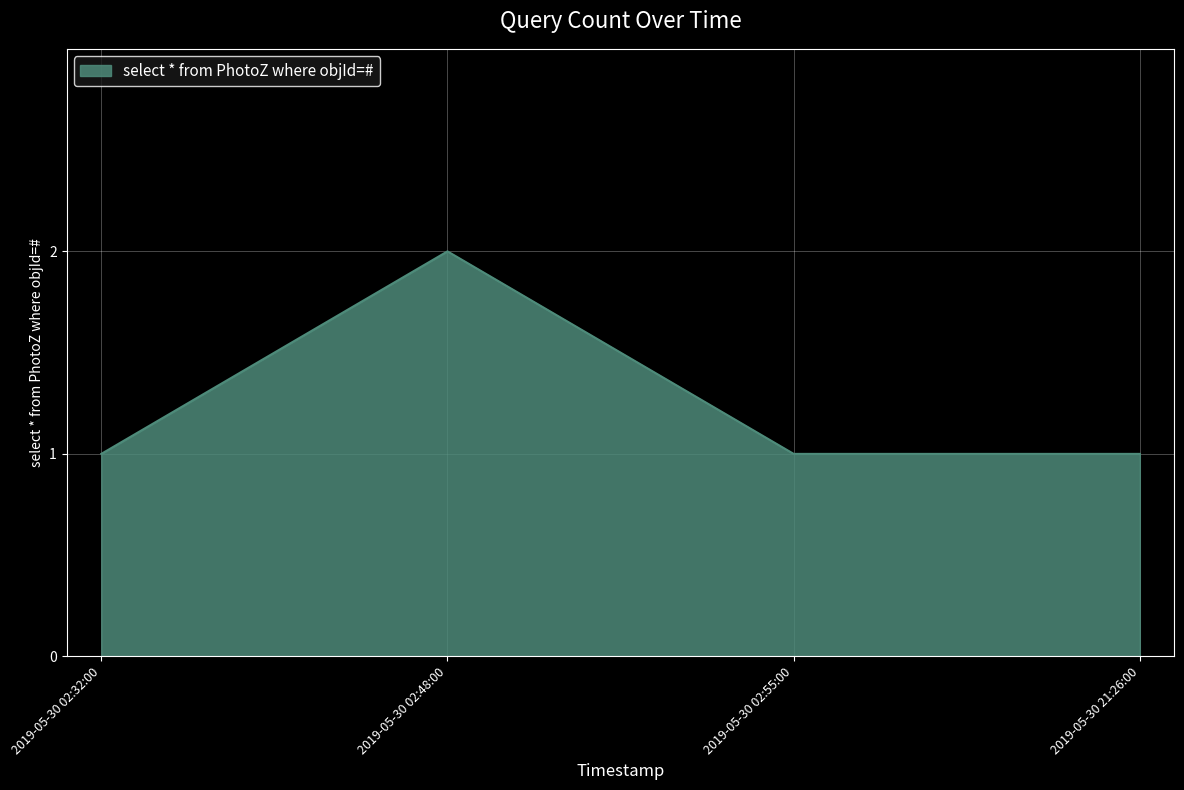

What is the change in value from 2019-05-30 02:32:00 to 2019-05-30 02:48:00?

+1